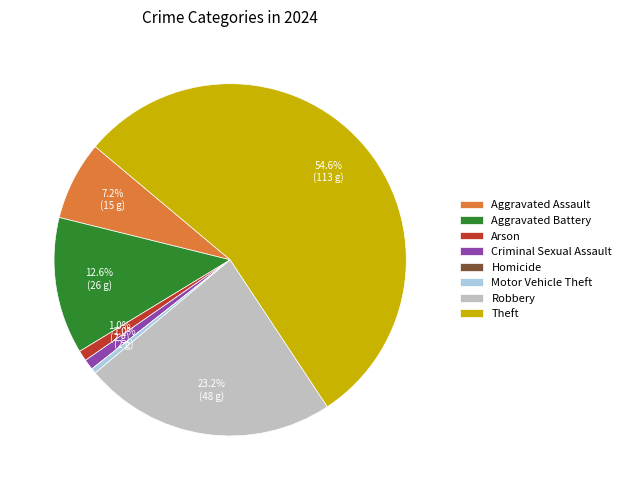

To the nearest percent, what portion does Criminal Sexual Assault represent?

1%